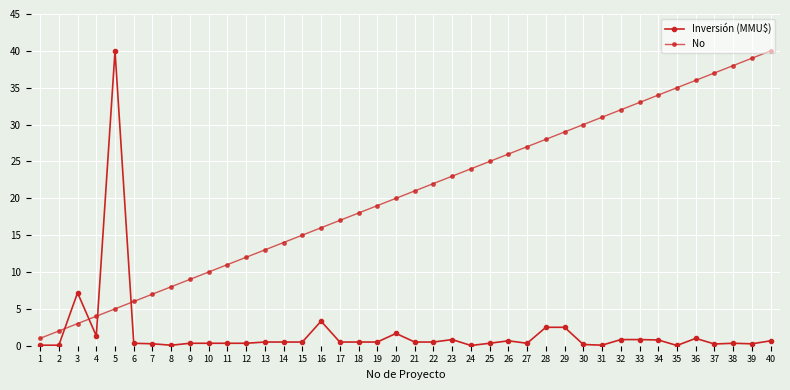

Between 39 and 21, which is larger?

21